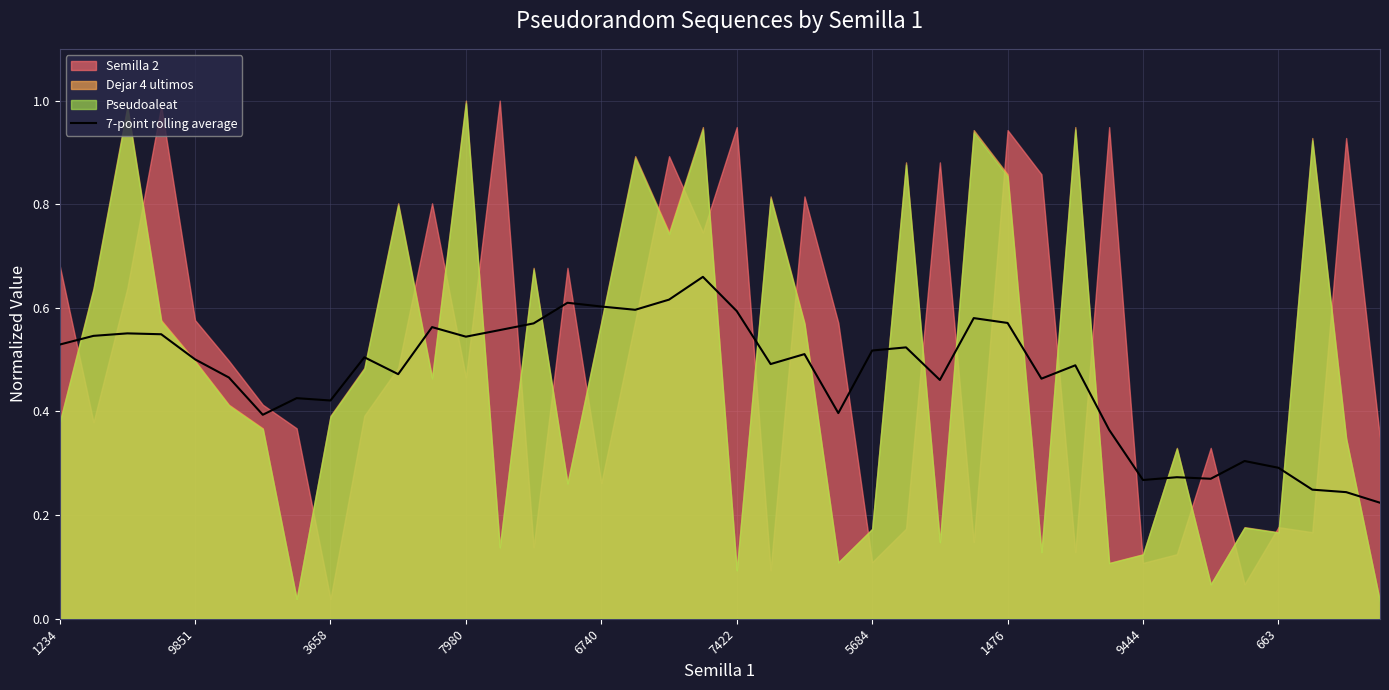

What is the label of the 31st point from the left?

30